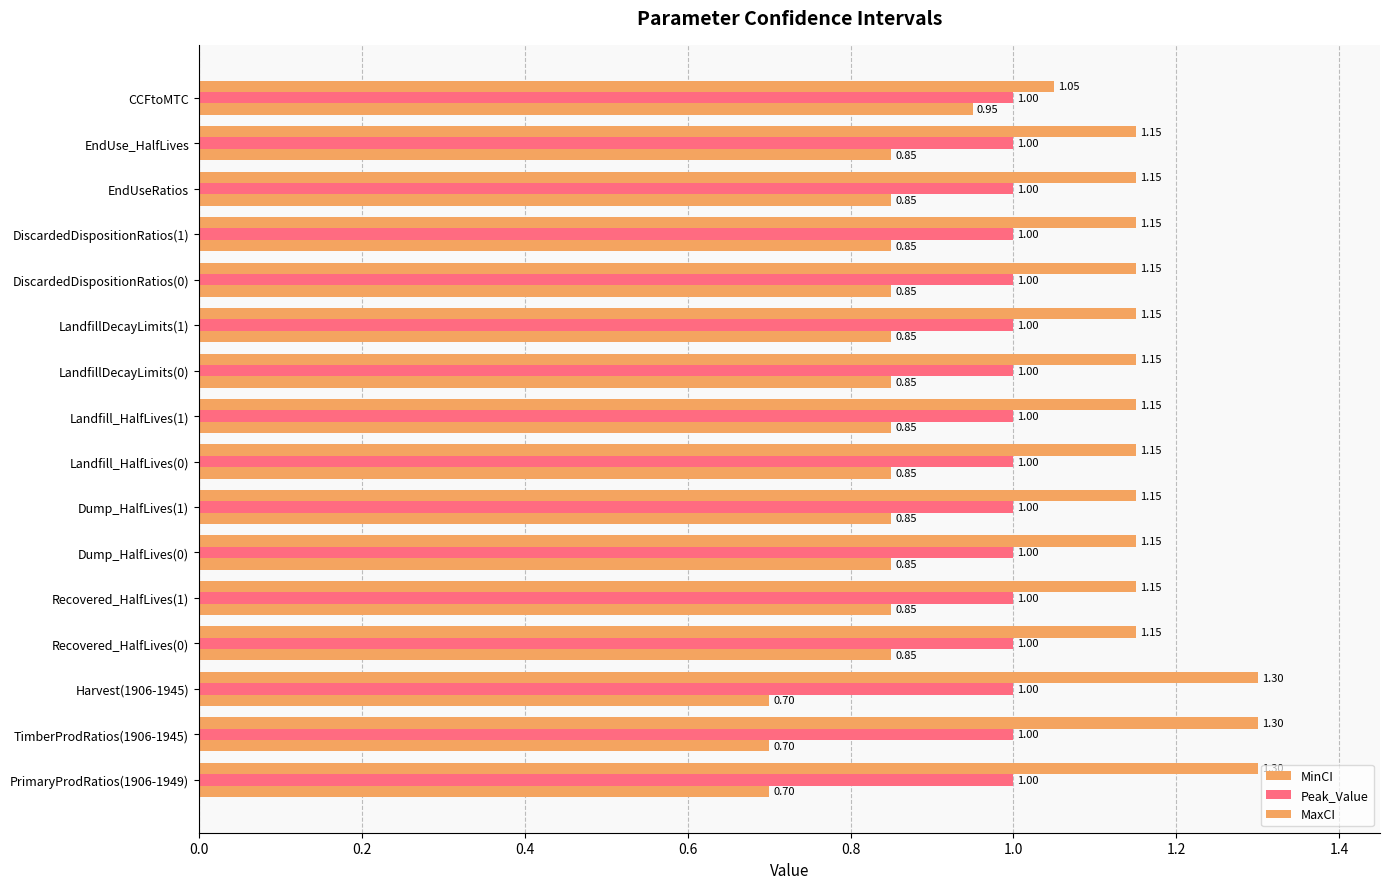

At how many categories does at least one series exceed 0?

16